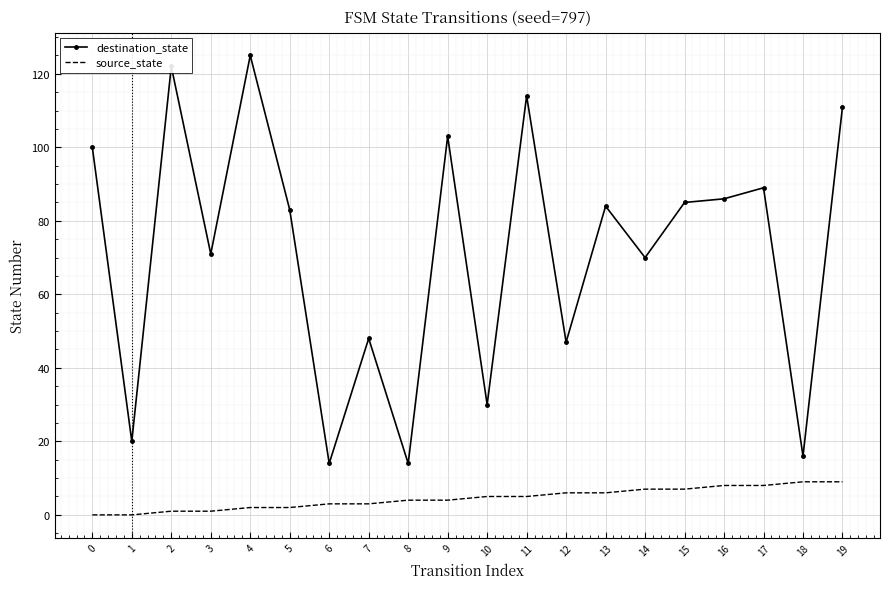

List the series in order of their peak value, highest first.

destination_state, source_state